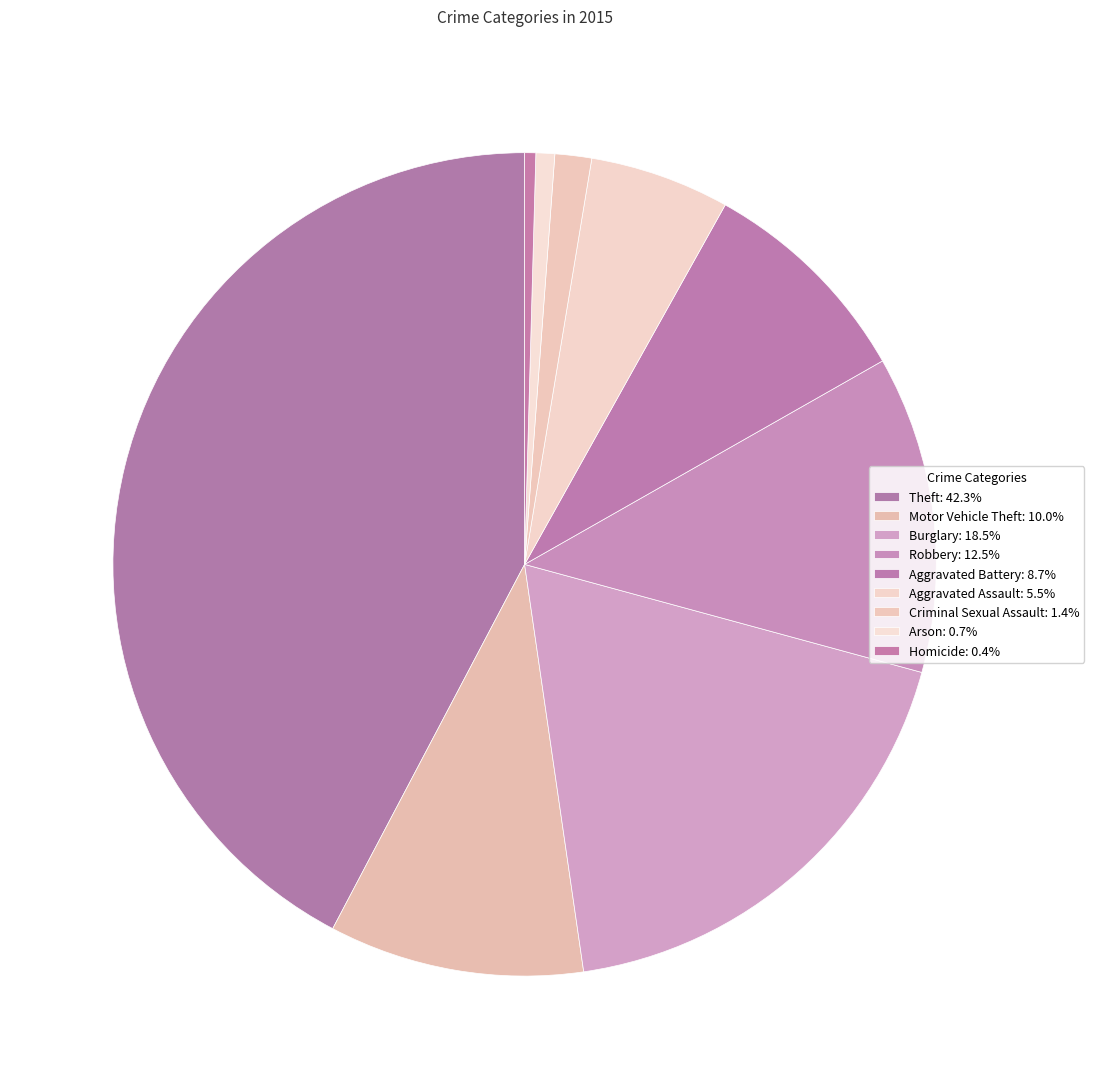

How many segments does this pie chart have?

9